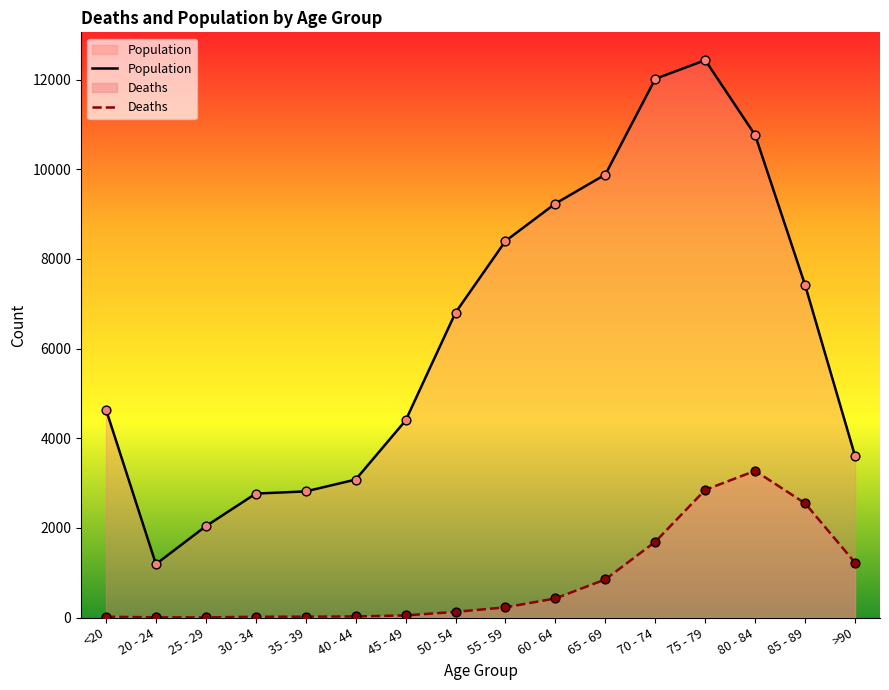

Which series contains the highest Y value?

Population